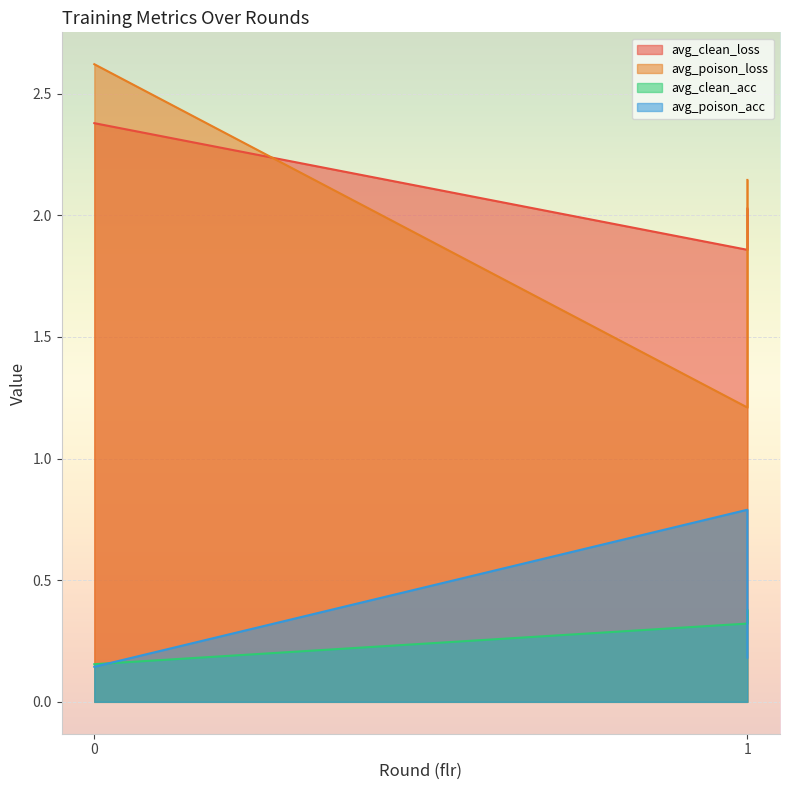

Reading left to right, extract all data points from this chart.

avg_clean_loss: 0=2.4	1=1.9	1=2.0
avg_poison_loss: 0=2.6	1=1.2	1=2.1
avg_clean_acc: 0=0.2	1=0.3	1=0.4
avg_poison_acc: 0=0.1	1=0.8	1=0.2